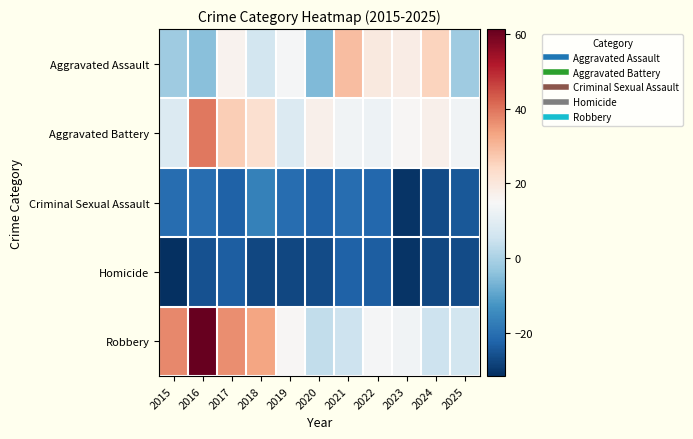

Which series has the widest spread of values?

Robbery